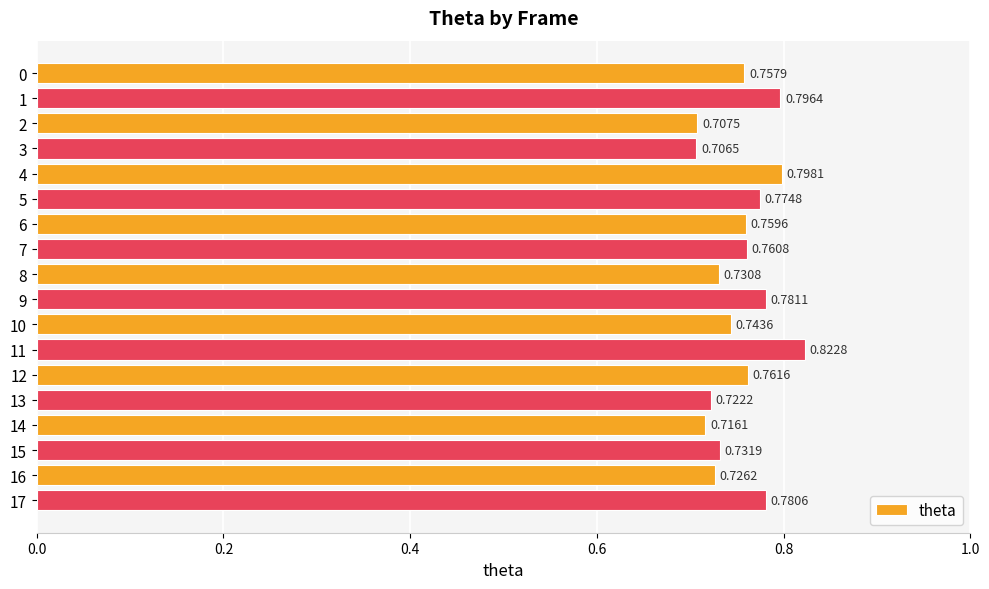

Between 15 and 5, which is larger?

5